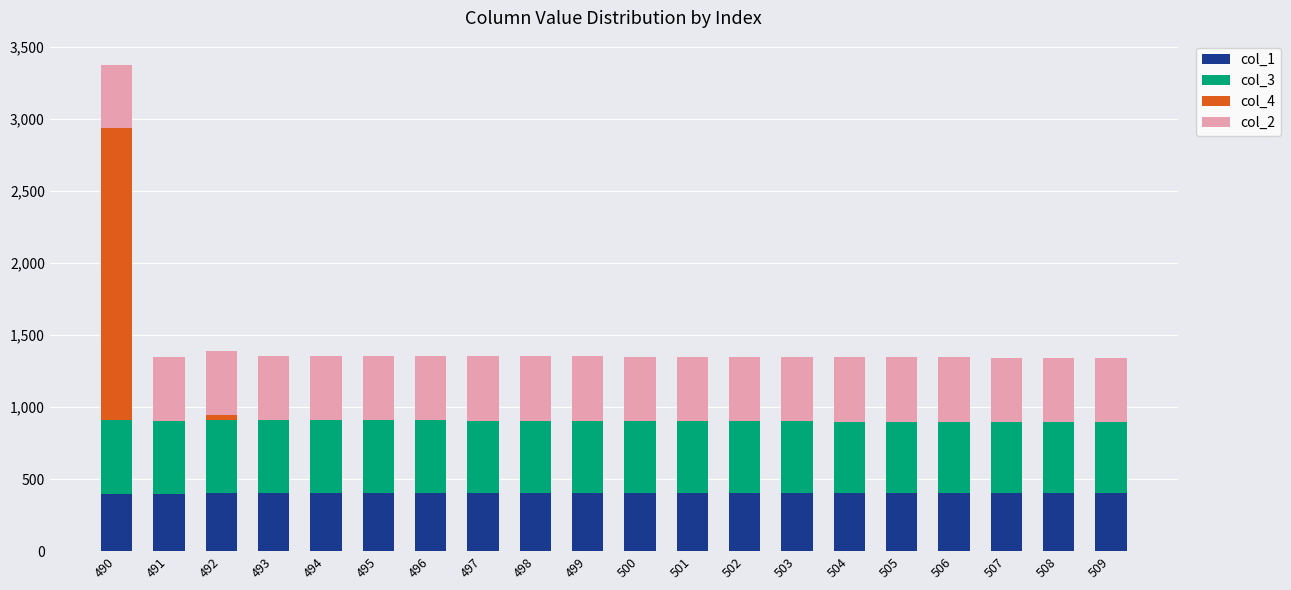

Is it true that col_1 equals 396.0 at 490?

True